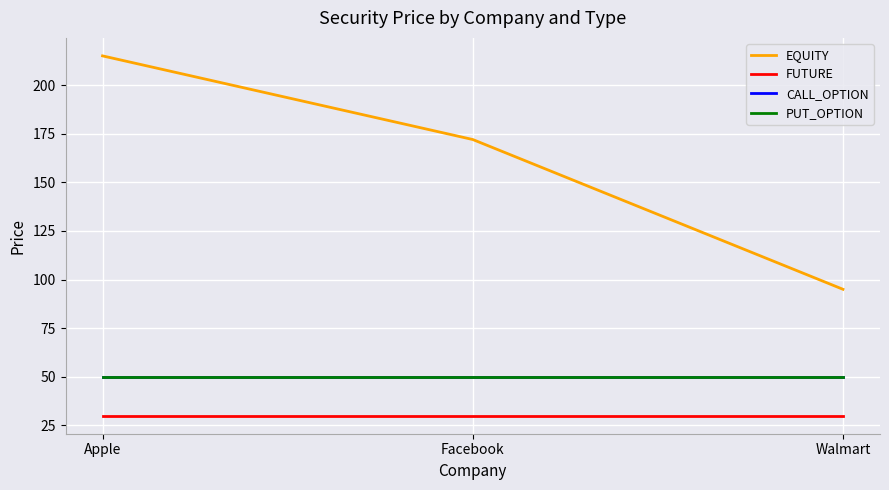

Which series has the widest spread of values?

EQUITY